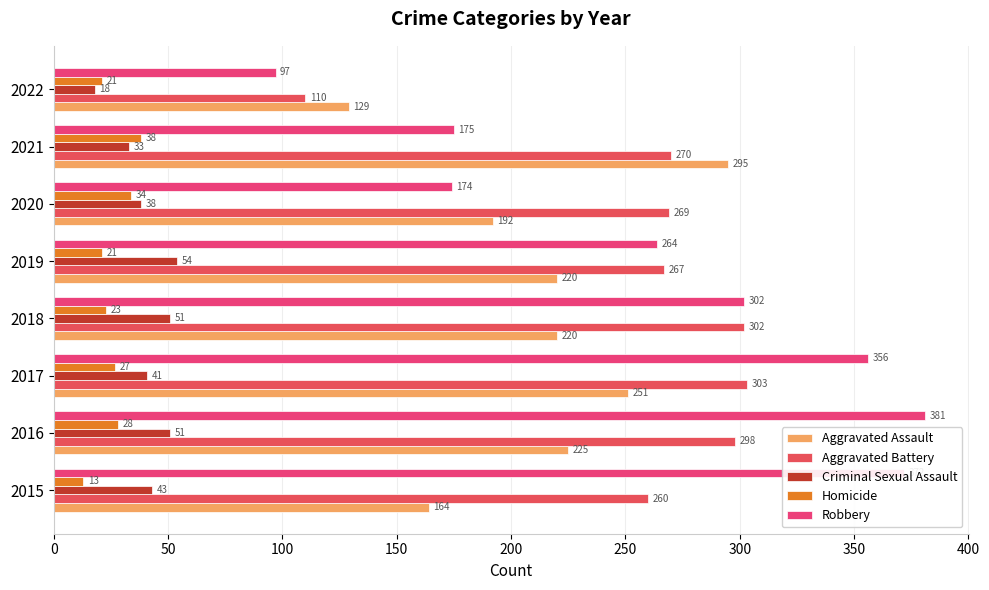

Which series has the largest range (max minus min)?

Robbery